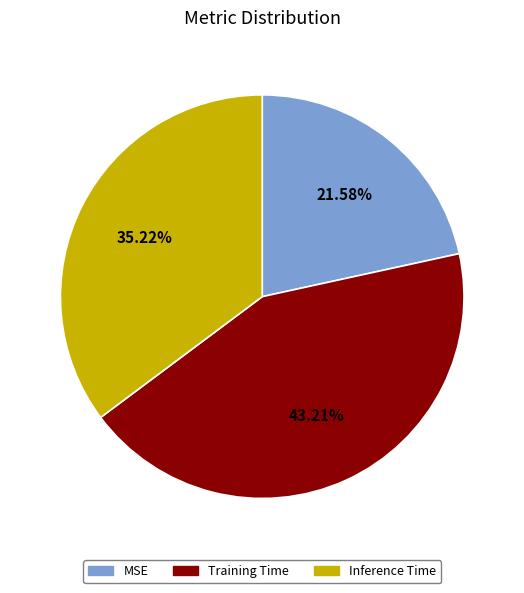

Which slice is the largest?

Training Time